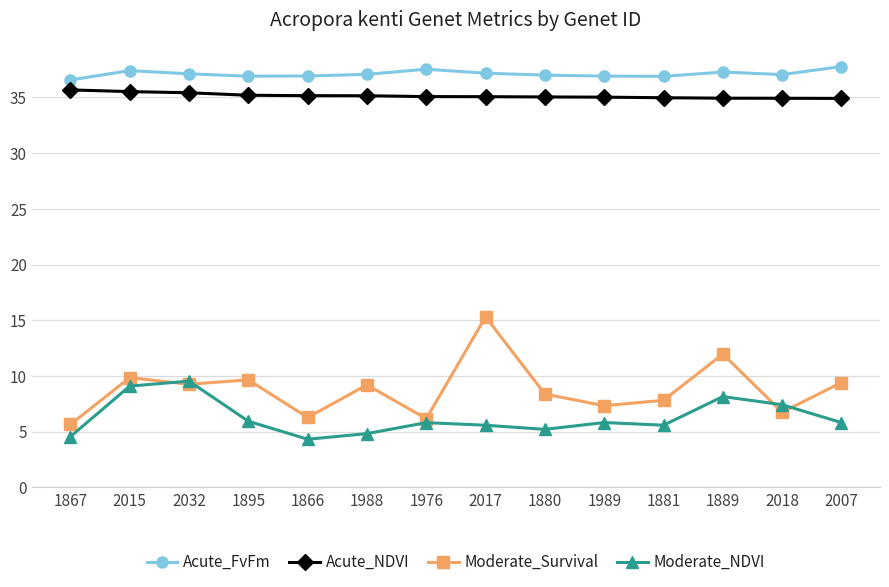

Is the value of Acute_FvFm at 1867 greater than the value of Moderate_NDVI at 2007?

Yes